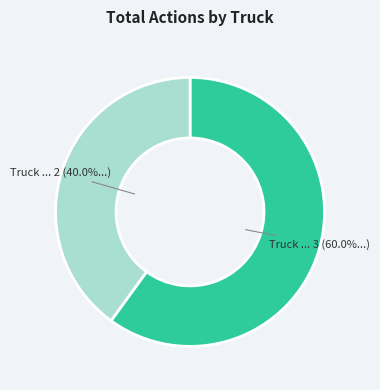

Is there a majority slice in this chart?

Yes